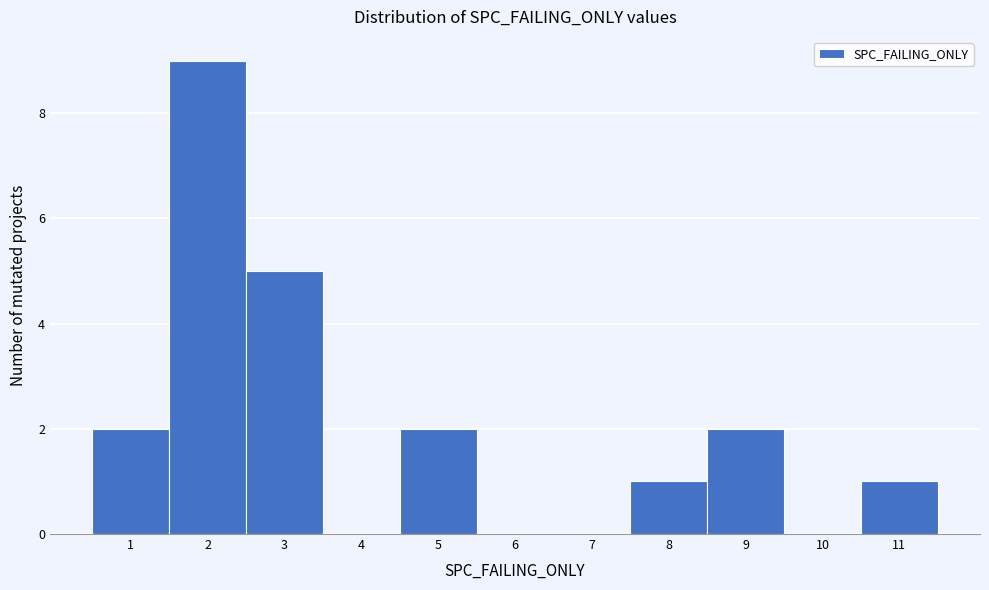

Reading left to right, list every bar in this chart as the range it spans on the x-axis followed by its height. The values are not printed on the chart, so give them approximately, as read against the axis.

0.5 to 1.5: 2
1.5 to 2.5: 9
2.5 to 3.5: 5
3.5 to 4.5: 0
4.5 to 5.5: 2
5.5 to 6.5: 0
6.5 to 7.5: 0
7.5 to 8.5: 1
8.5 to 9.5: 2
9.5 to 10.5: 0
10.5 to 11.5: 1